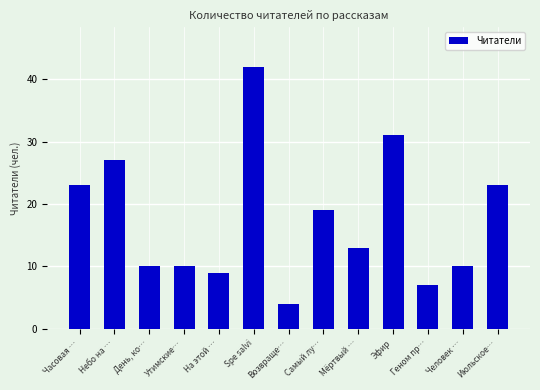

Reading left to right, extract all data points from this chart.

Часовая …=23	Небо на …=27	День, ко…=10	Утимские…=10	На этой …=9	Spe salvi=42	Возвраще…=4	Самый лу…=19	Мёртвый …=13	Эфир=31	Геном пр…=7	Человек …=10	Июльское…=23